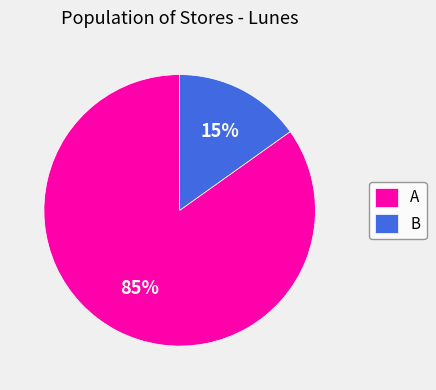

Which slice is the largest?

A